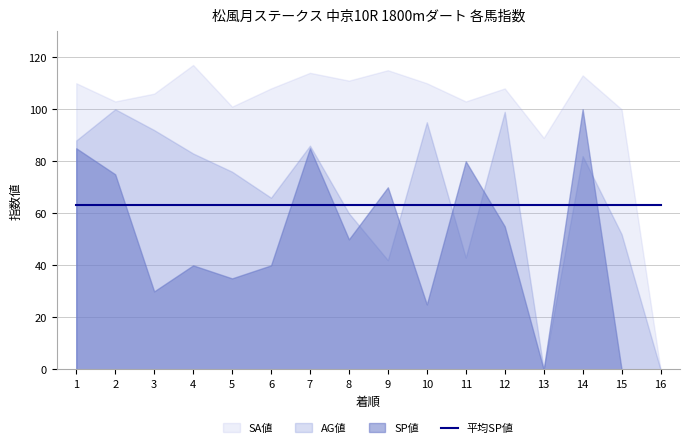

What is the value of the SA値 point at the 12th from the left?

108